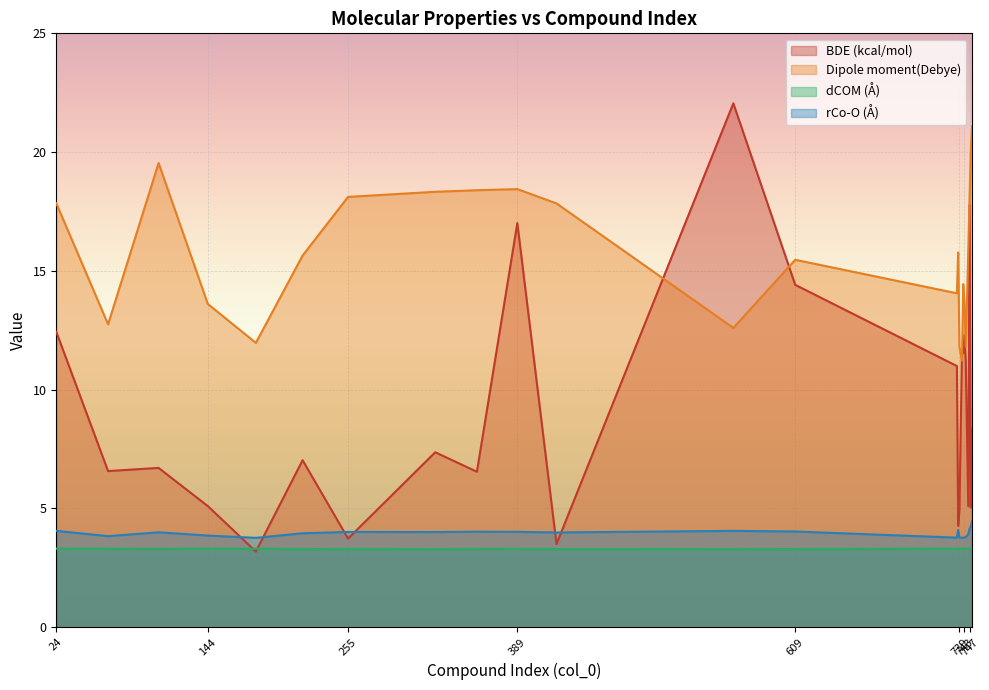

What is the highest value of the dCOM (Å) series?

3.3